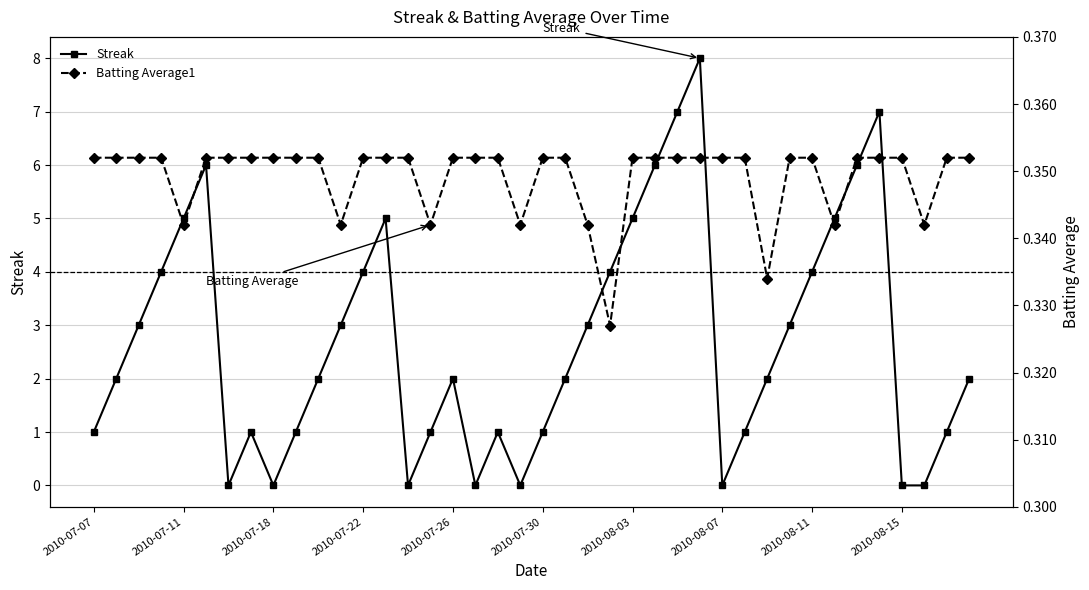

At which label is Streak closest to 4?

2010-07-22